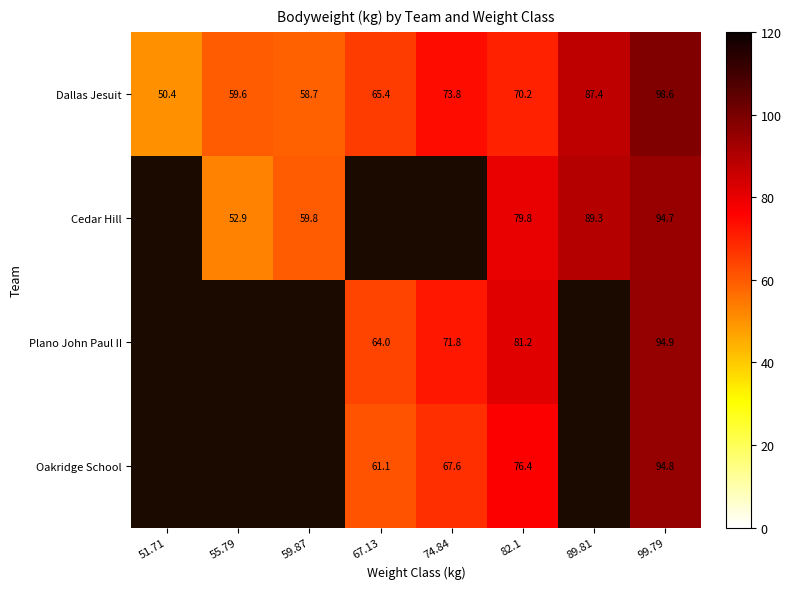

Count the number of data series in this chart.

4